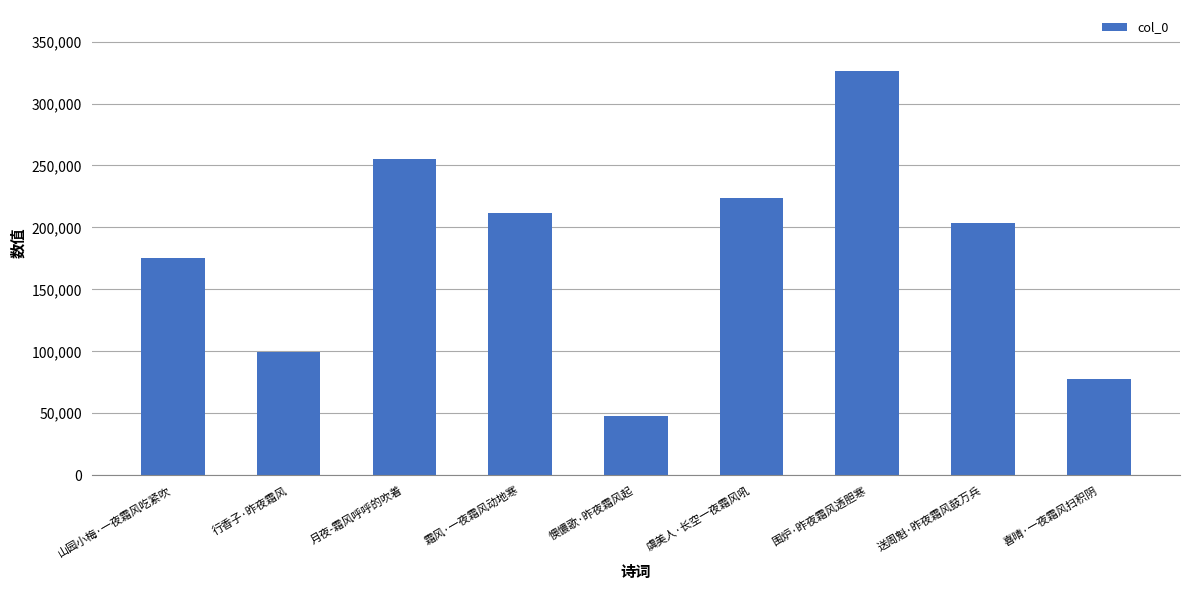

How many categories are shown in the chart?

9